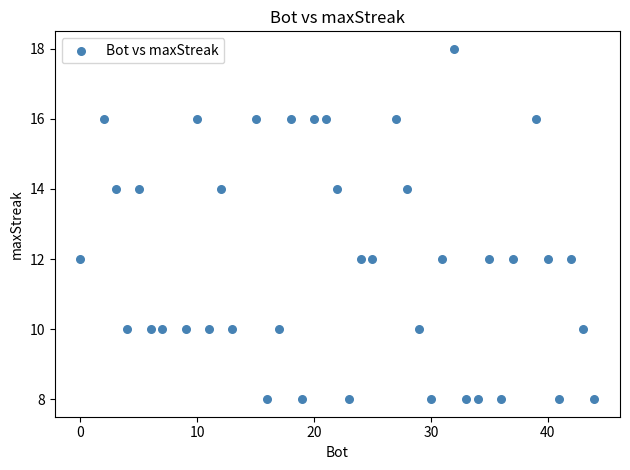

What is the range of Y values (max minus min)?

10